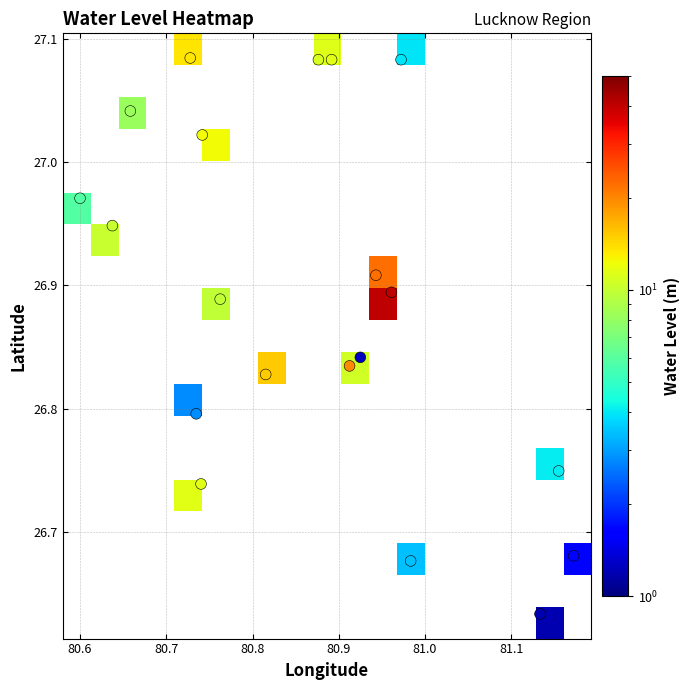

What is the approximate value of water_level at 8?

3.9